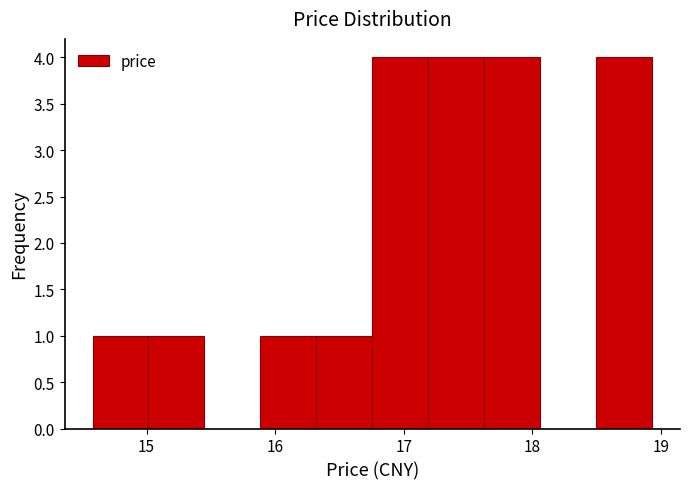

Reading left to right, transcribe this chart: for each bar, give the range it covers on the x-axis and its height. Neither the bar edges nor the heights are printed on the chart, so give them approximately, as read against the axes.

14.6 to 15.0: 1
15.0 to 15.5: 1
15.5 to 15.9: 0
15.9 to 16.3: 1
16.3 to 16.8: 1
16.8 to 17.2: 4
17.2 to 17.6: 4
17.6 to 18.1: 4
18.1 to 18.5: 0
18.5 to 18.9: 4